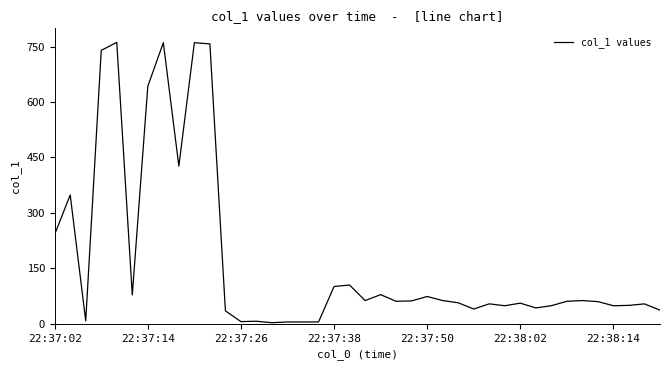

What is the difference between the maximum and minimum values?

758.4